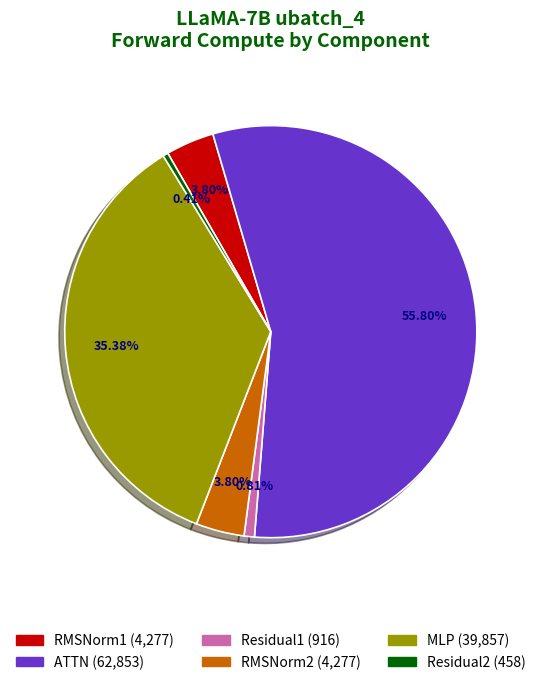

Between RMSNorm2 and MLP, which is larger?

MLP